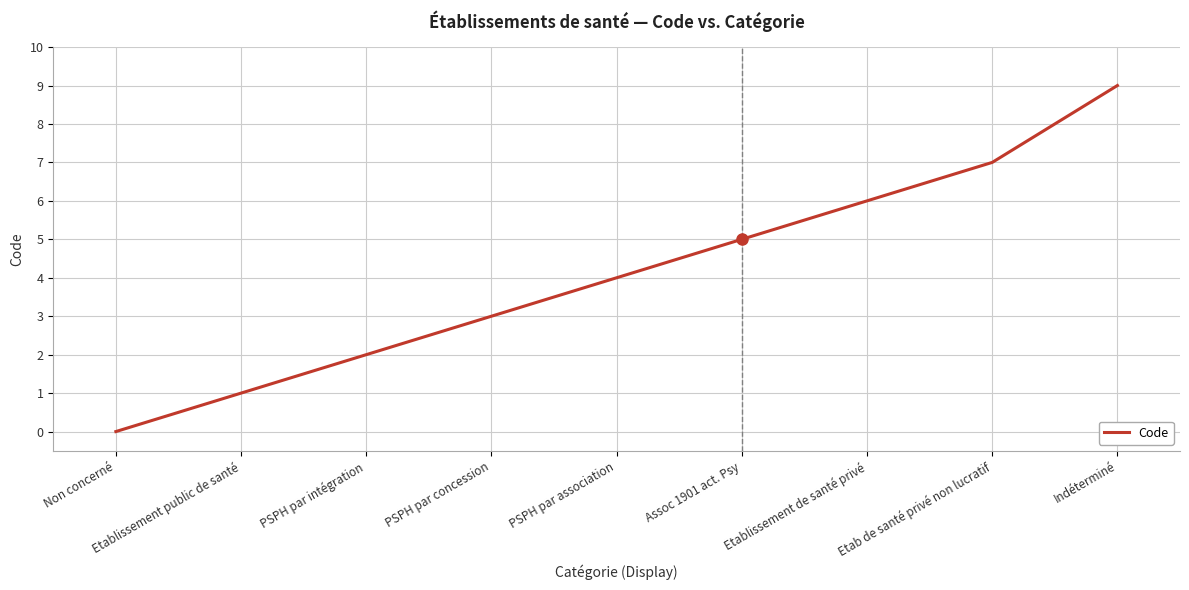

Reading left to right, list all the values displayed in this chart.

Non concerné=0	Etablissement public de santé=1	PSPH par intégration=2	PSPH par concession=3	PSPH par association=4	Assoc 1901 act. Psy=5	Etablissement de santé privé=6	Etab de santé privé non lucratif=7	Indéterminé=9